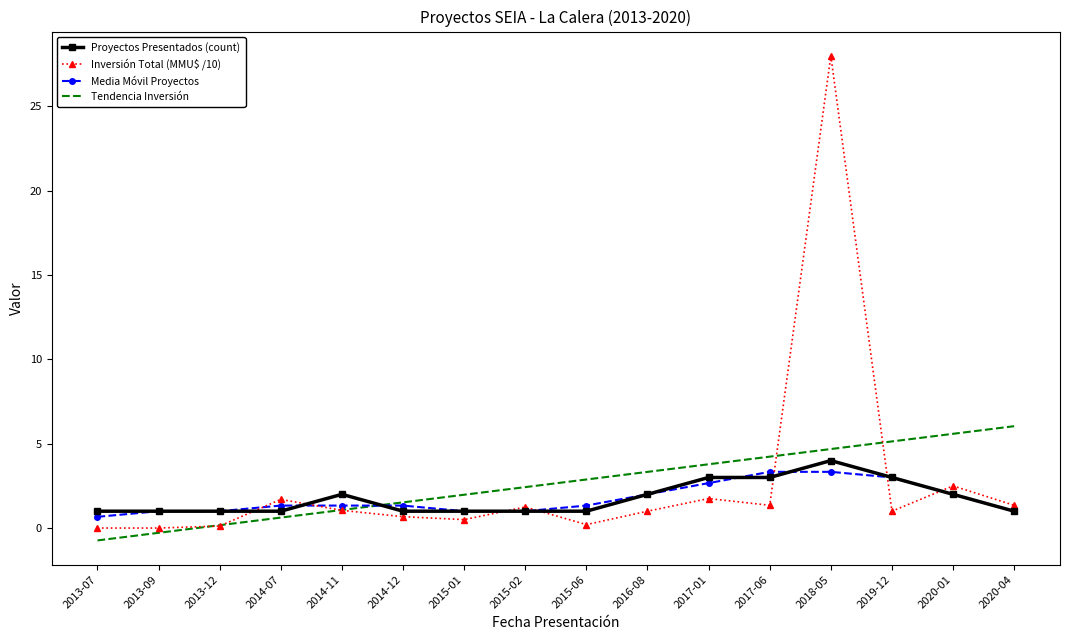

Rank the series by their maximum value, from highest to lowest.

Inversión Total (MMU$ /10), Tendencia Inversión, Proyectos Presentados (count), Media Móvil Proyectos